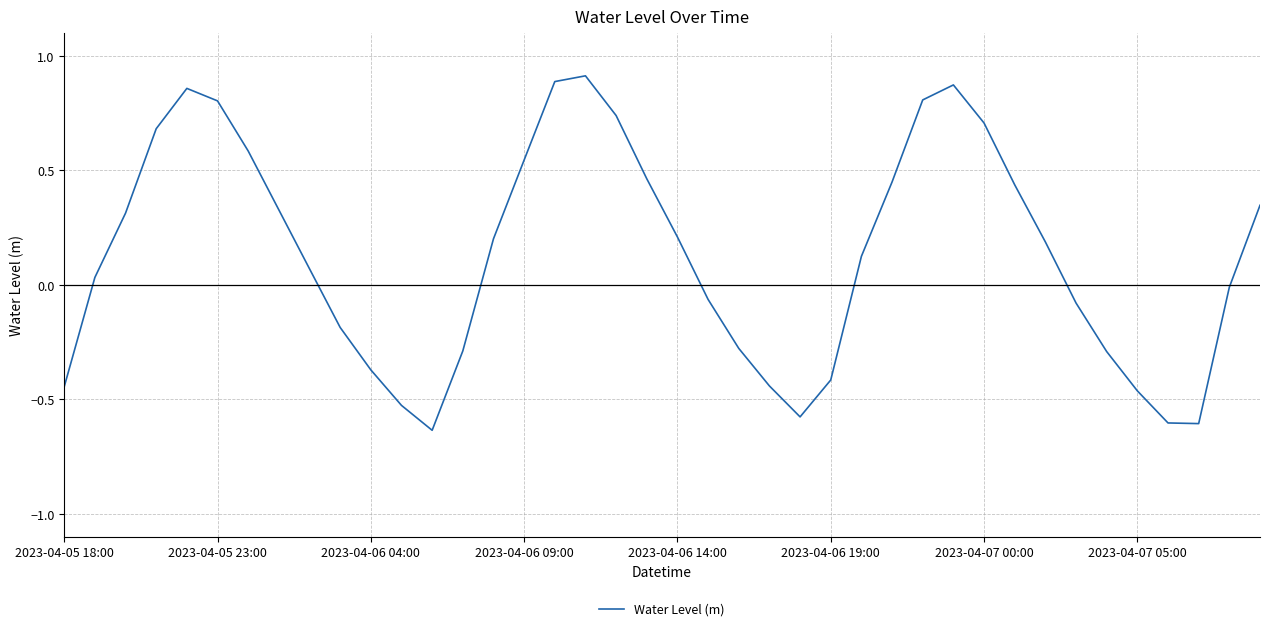

What is the difference between the maximum and minimum values?

1.5